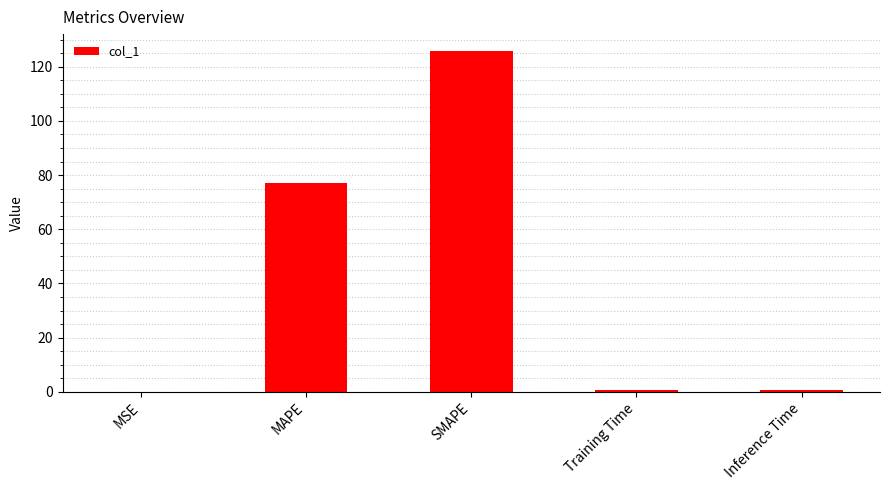

What is the change in value from MAPE to SMAPE?

+48.6